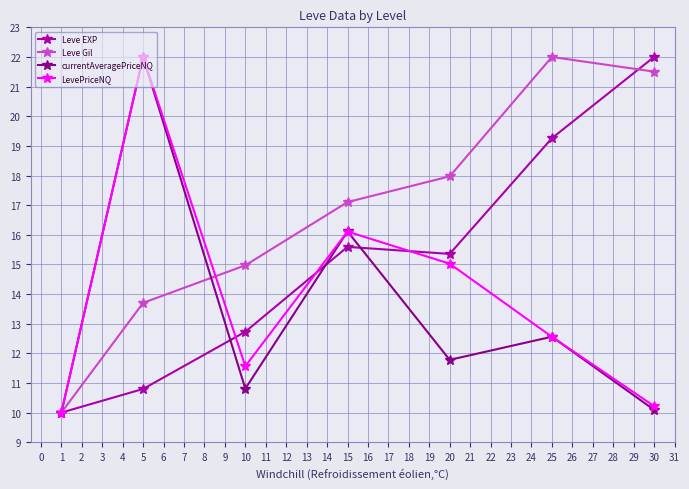

What is the difference between the second highest and second lowest values in the Leve Gil series?

7.8